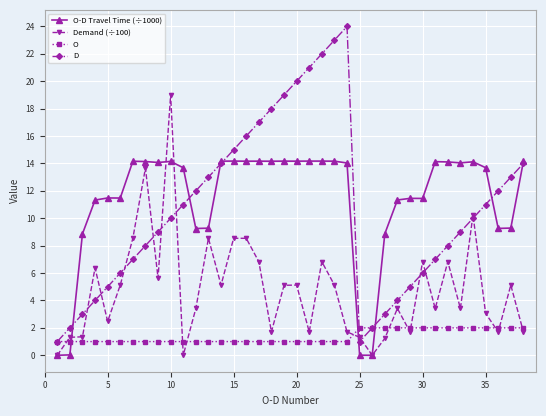

List the series in order of their peak value, lowest first.

O, O-D Travel Time (÷1000), Demand (÷100), D